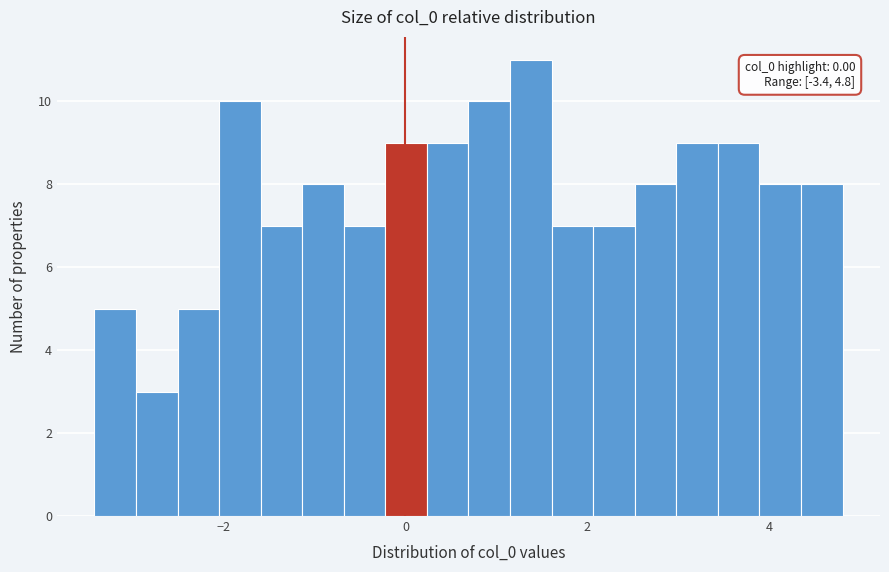

Read against the x-axis, roughly where is the centre of the tallest bar?

1.4